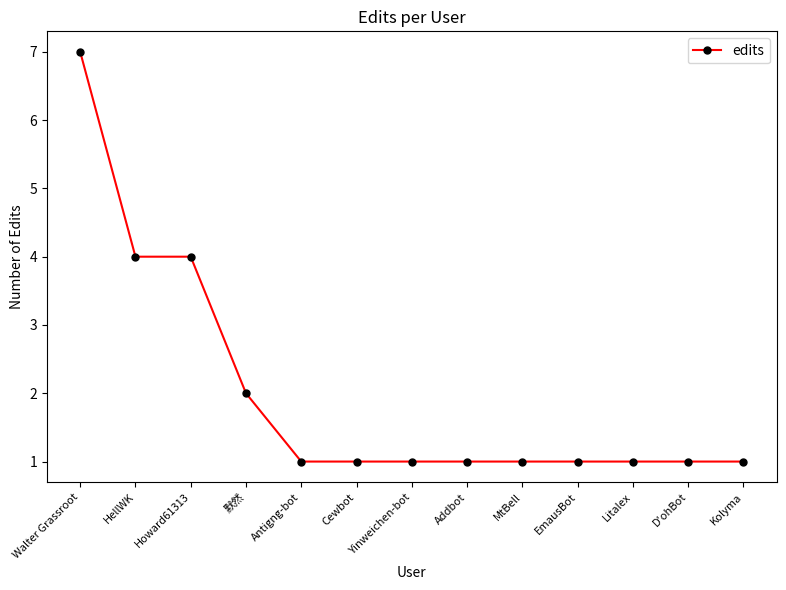

What is the maximum value shown in the chart?

7